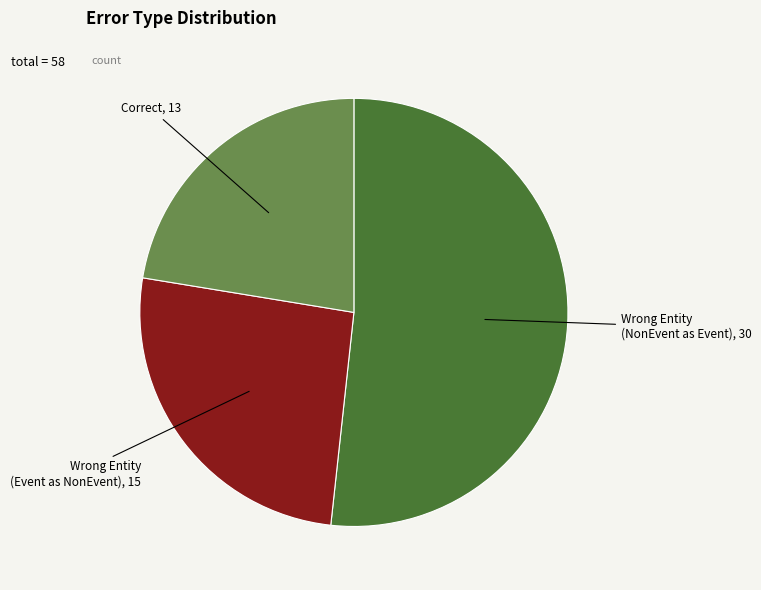

How many segments does this pie chart have?

3